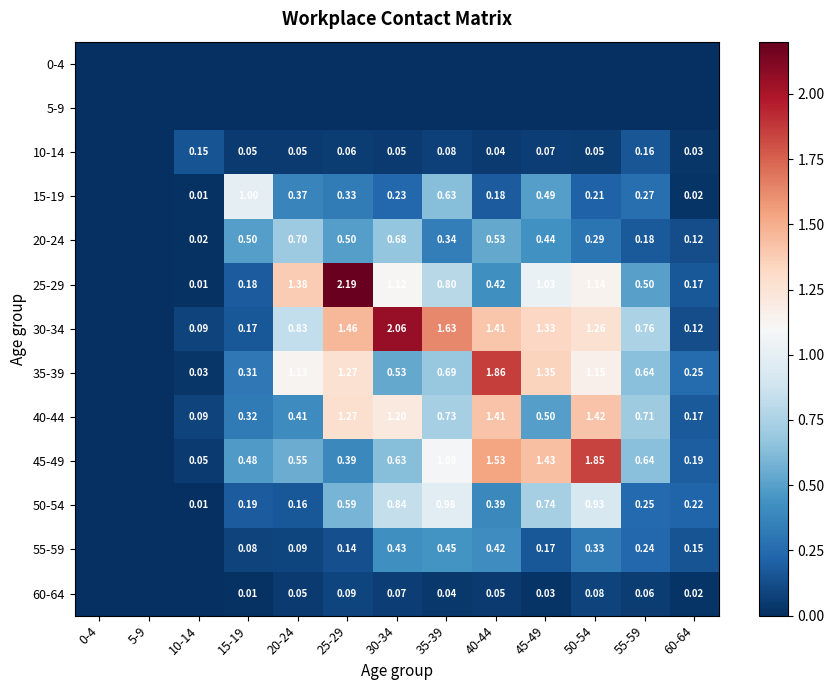

At which category does the chart reach its minimum across all series?

0-4